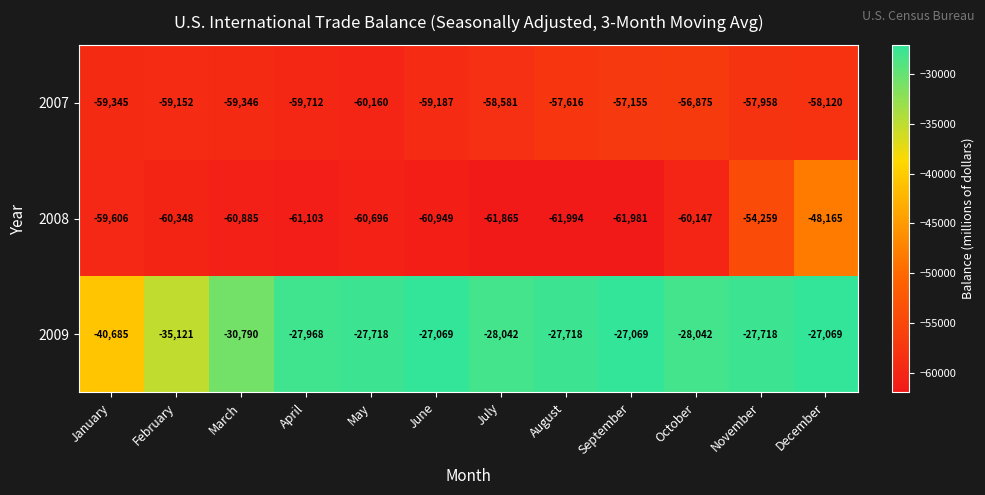

Which series has the largest total across all categories?

2009